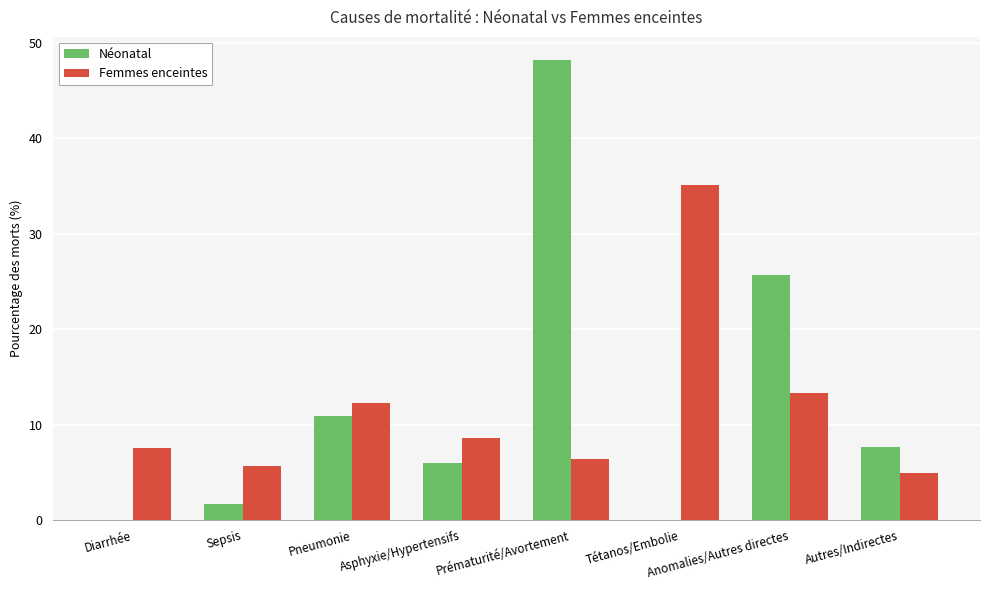

Is it true that Néonatal equals 3.7 at Autres/Indirectes?

False